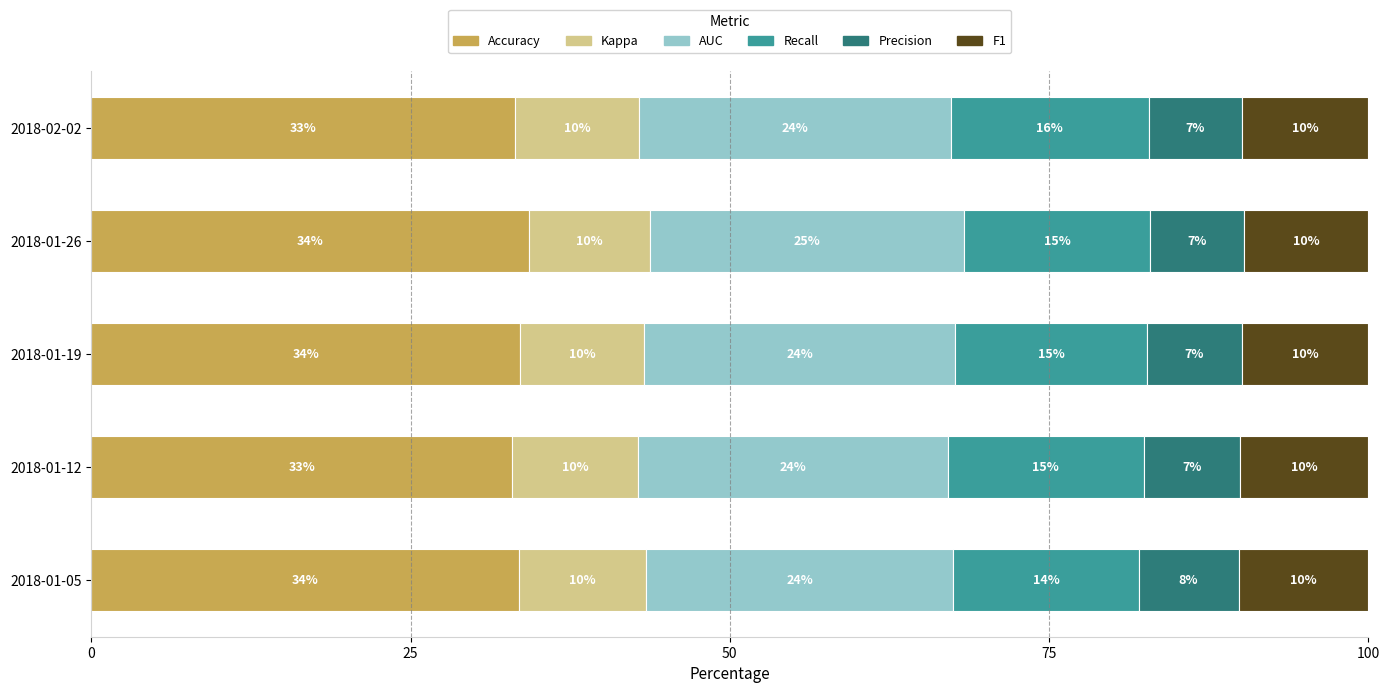

What are all the series names shown in the legend?

Accuracy, Kappa, AUC, Recall, Precision, F1